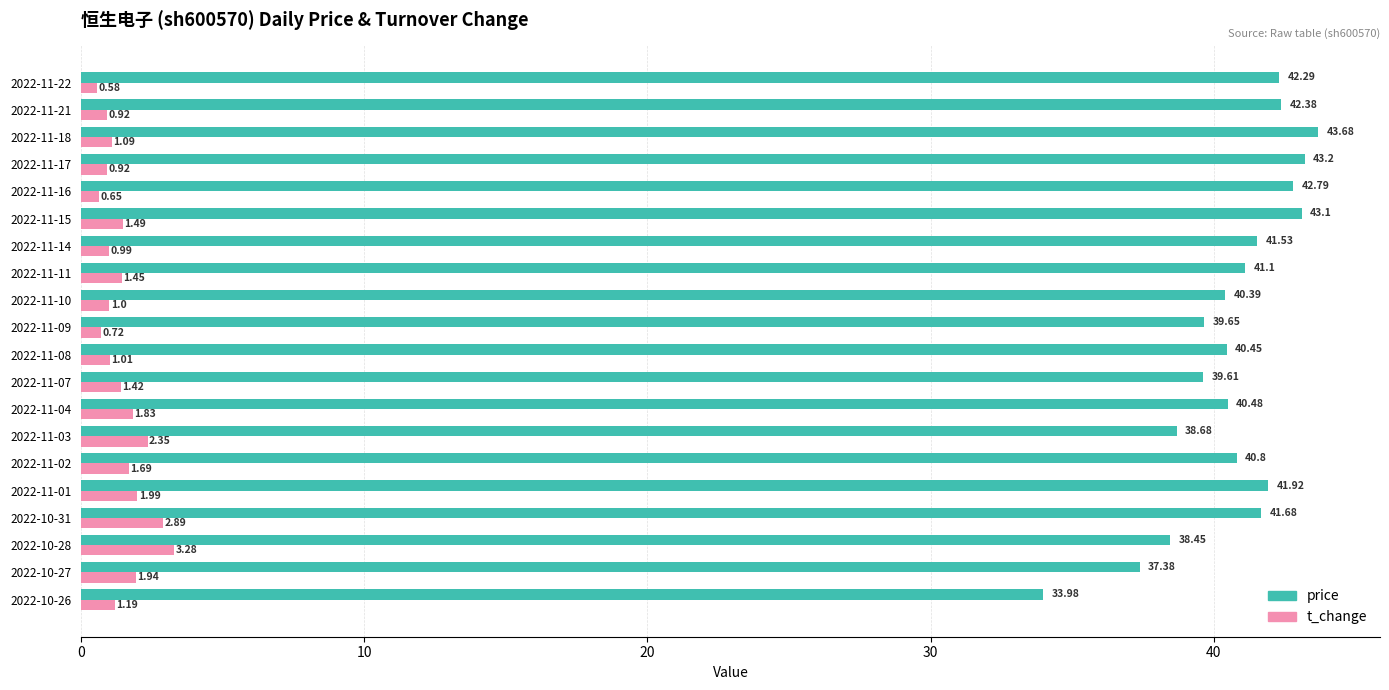

What is the average value of the price series?

40.7